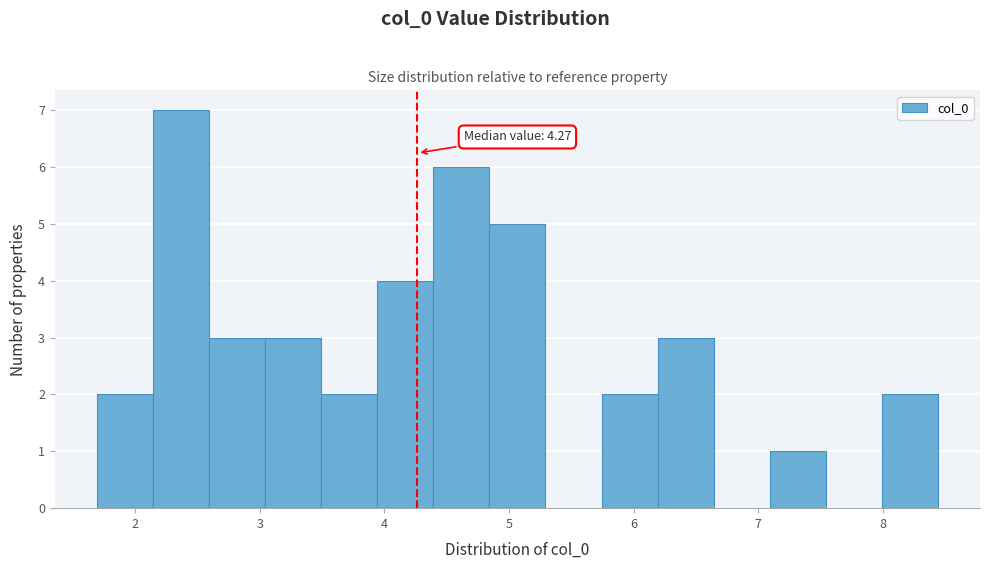

Over which range of the x-axis is the bar tallest?

2.1 to 2.6